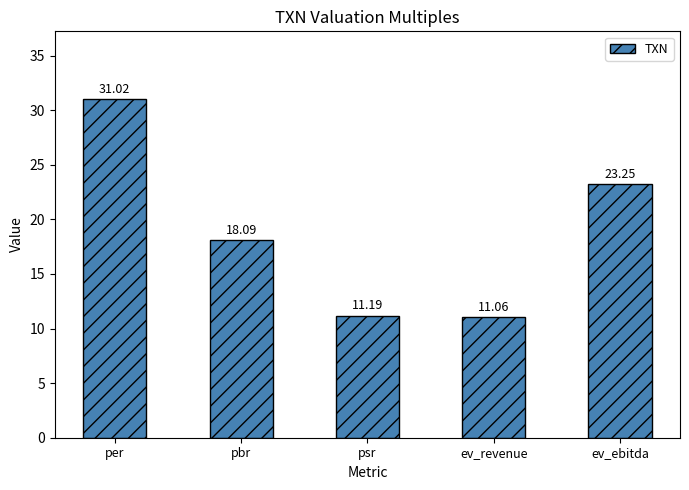

Which label corresponds to the smallest value in the chart?

ev_revenue